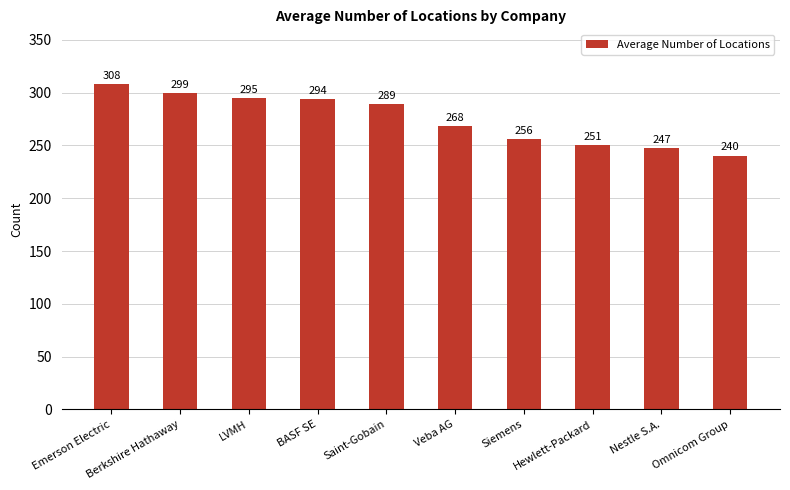

At which category does the chart reach its minimum across all series?

Omnicom Group